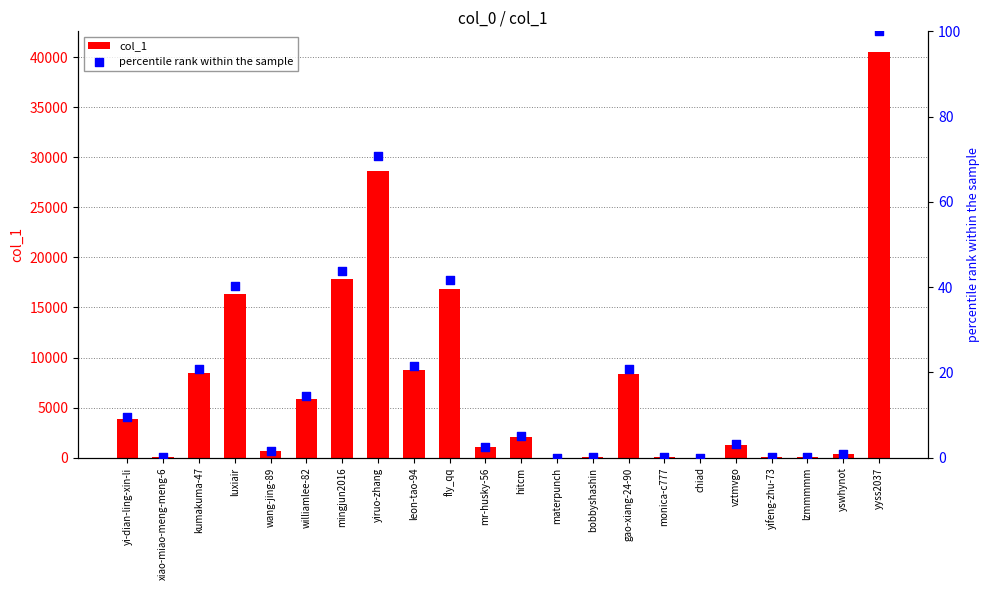

Which series has the largest total across all categories?

col_1